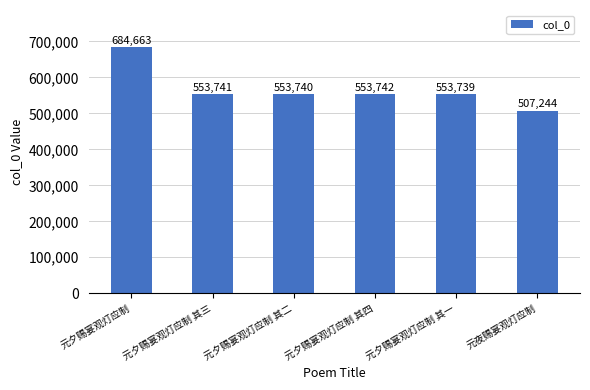

What is the label of the 5th bar from the right?

元夕赐宴观灯应制 其三